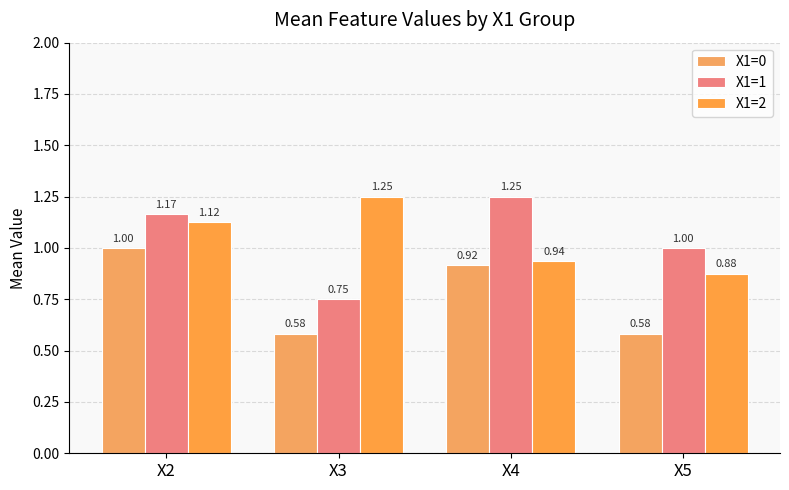

Reading left to right, what are all the values shown in this chart?

X1=0: X2=1.0	X3=0.6	X4=0.9	X5=0.6
X1=1: X2=1.2	X3=0.8	X4=1.2	X5=1.0
X1=2: X2=1.1	X3=1.2	X4=0.9	X5=0.9